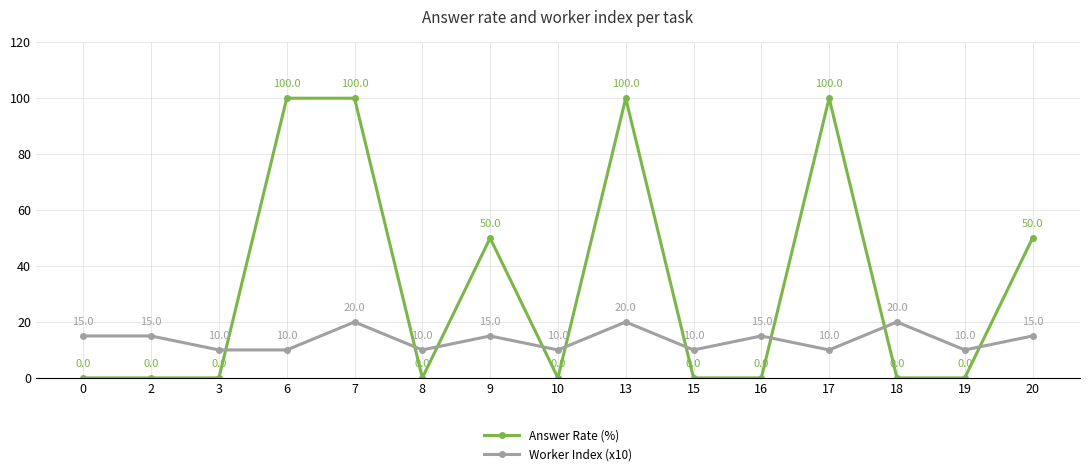

Rank the series by their average value, from lowest to highest.

Worker Index (x10), Answer Rate (%)